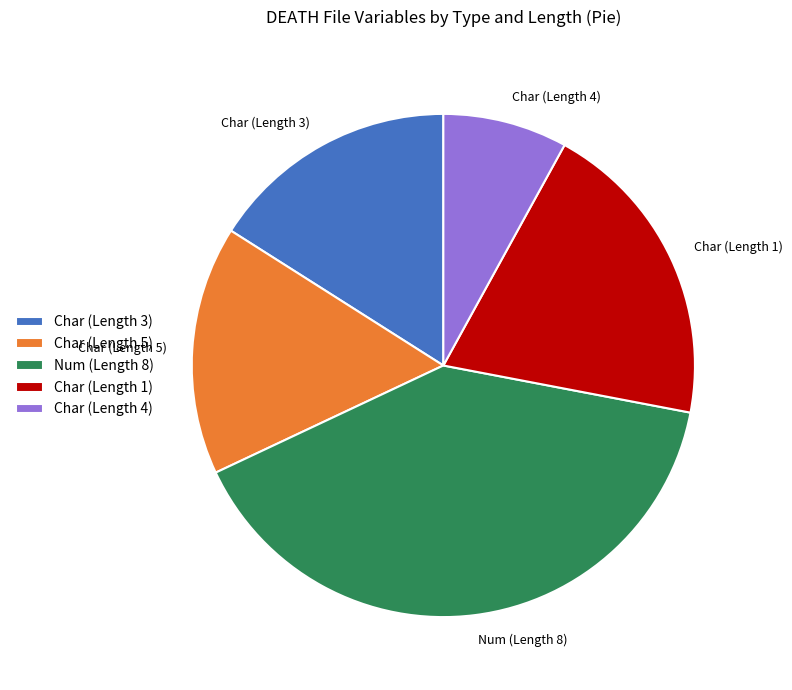

Is it true that Char (Length 3) is 16% of the pie?

True